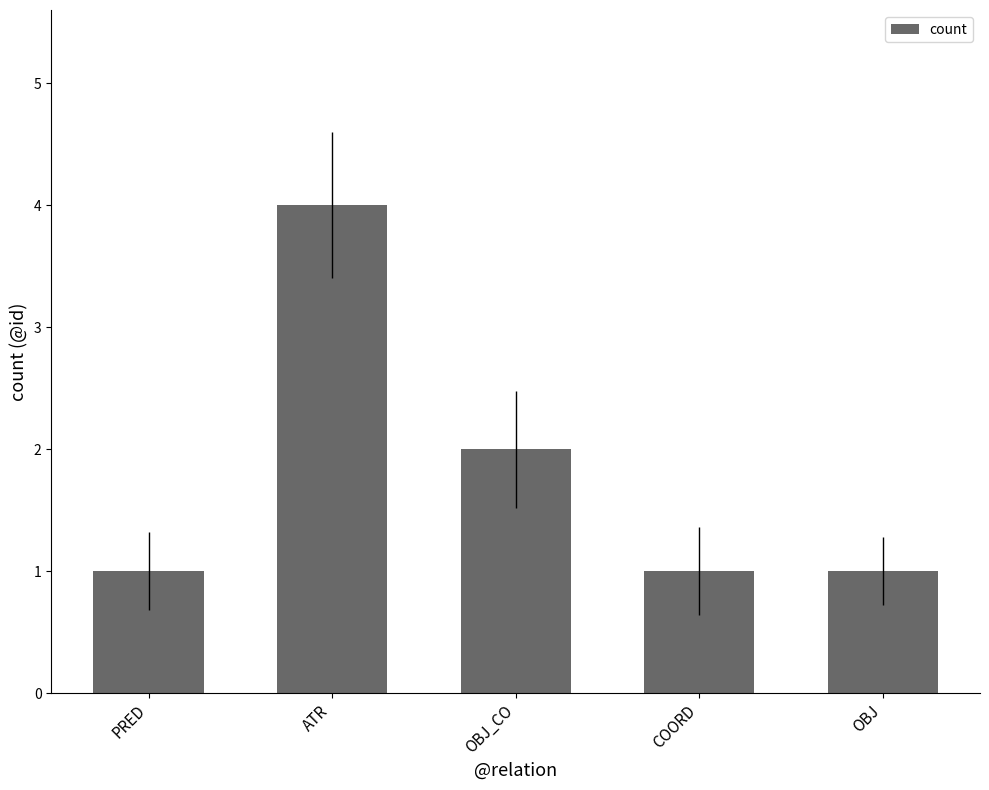

What is the ratio of the value at OBJ to the value at PRED?

1.0